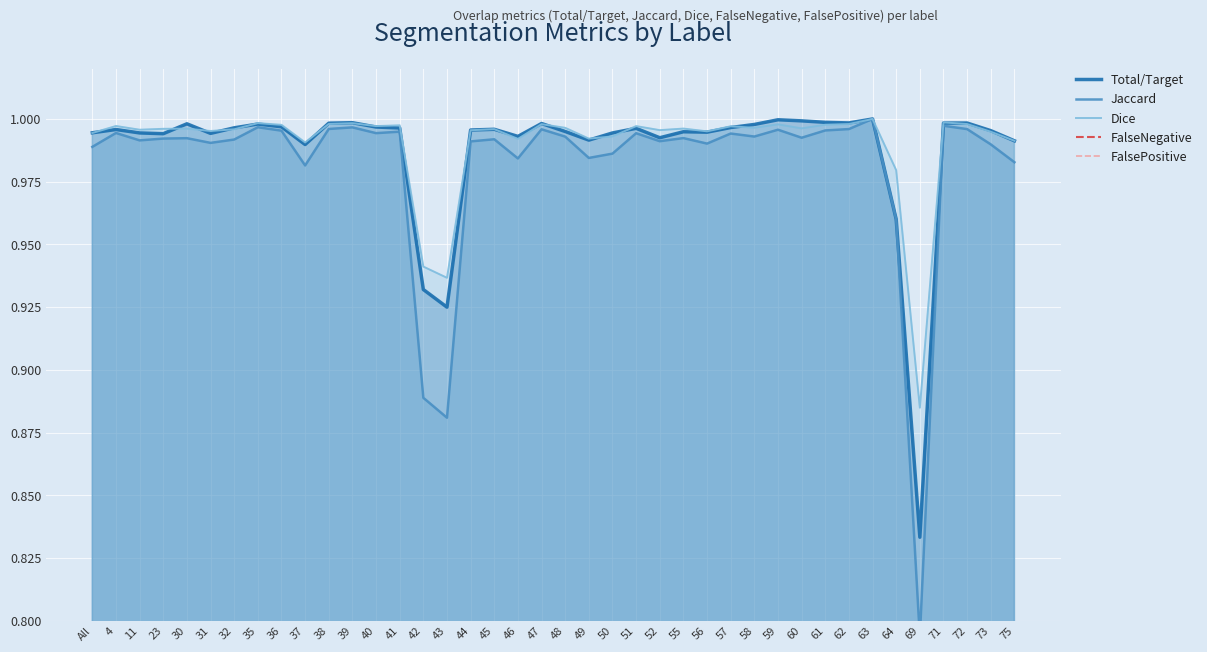

What is the difference between the maximum and minimum values in the FalseNegative series?

0.2